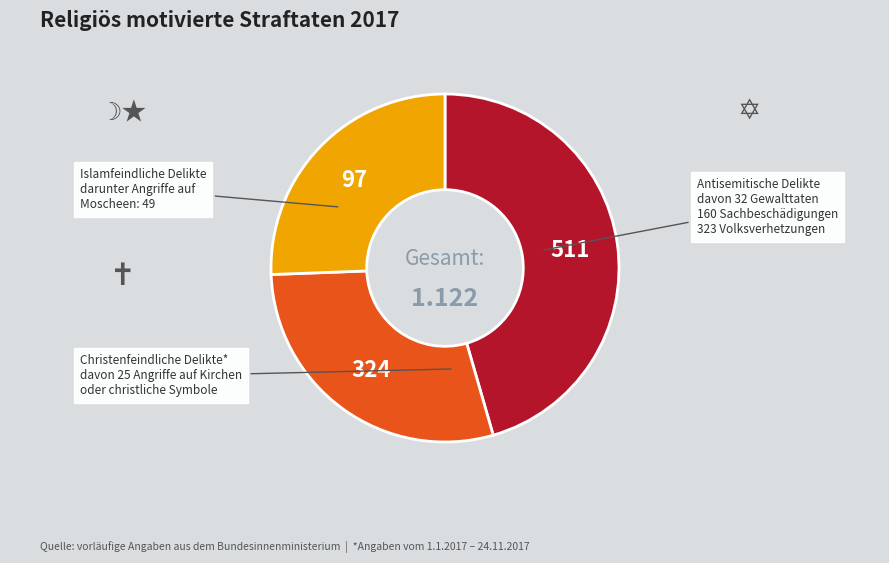

Does any single category account for the majority?

No